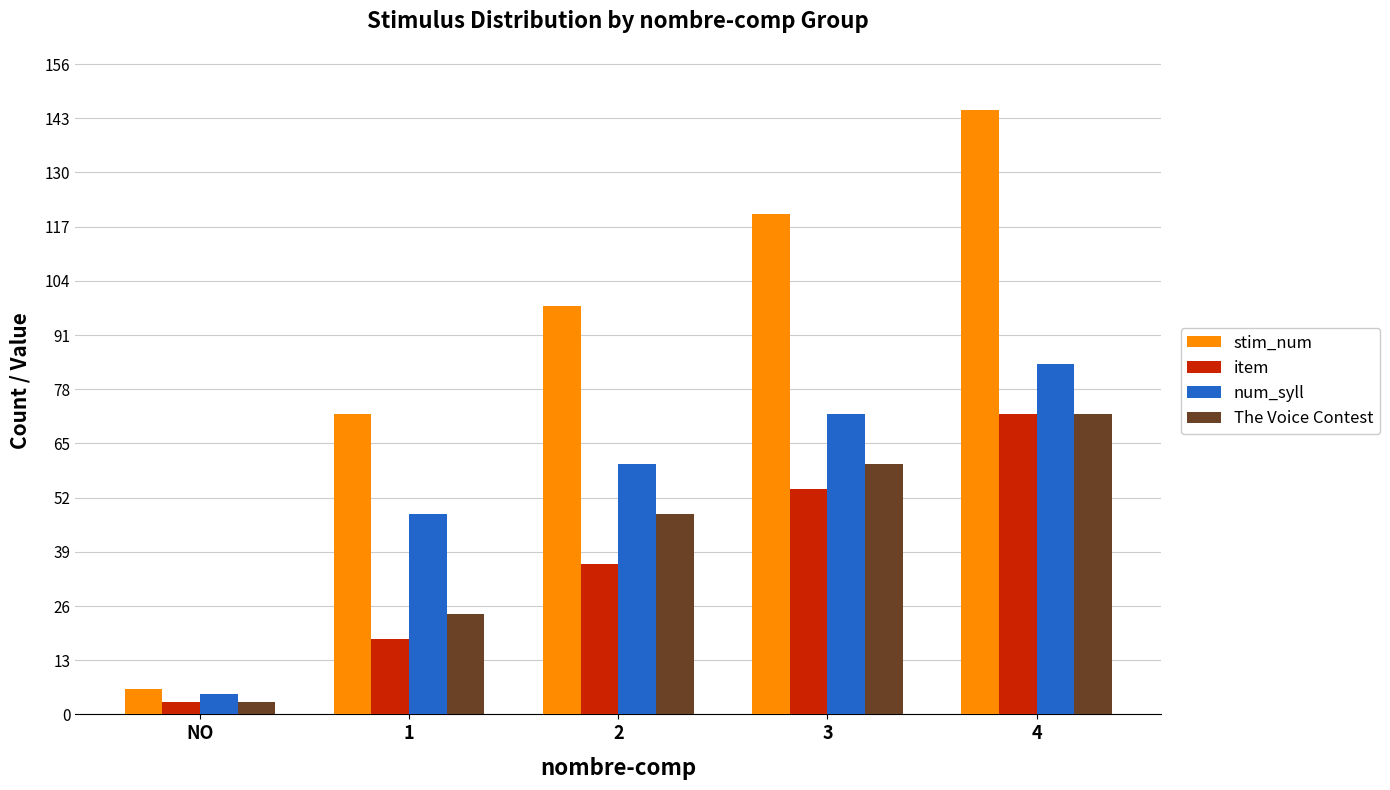

Rank the categories by stim_num value from lowest to highest.

NO, 1, 2, 3, 4